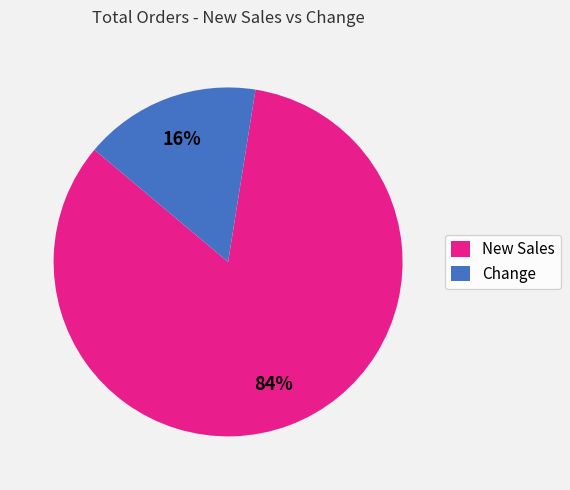

Combined, do Change and New Sales account for over 50%?

Yes